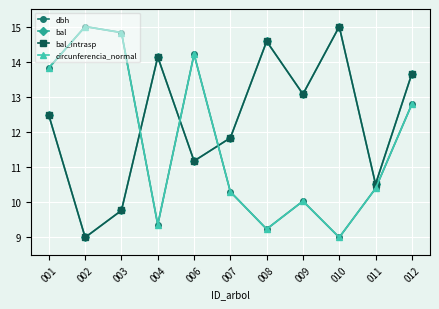

True or false: dbh and bal cross at least once.

True